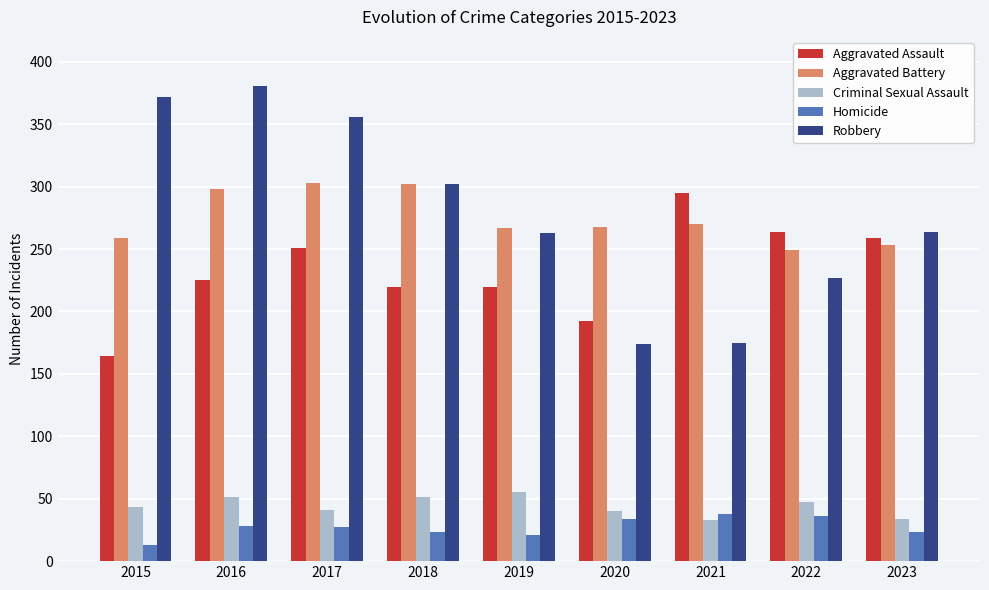

The value of Homicide at 2021 is 38. True or false?

True